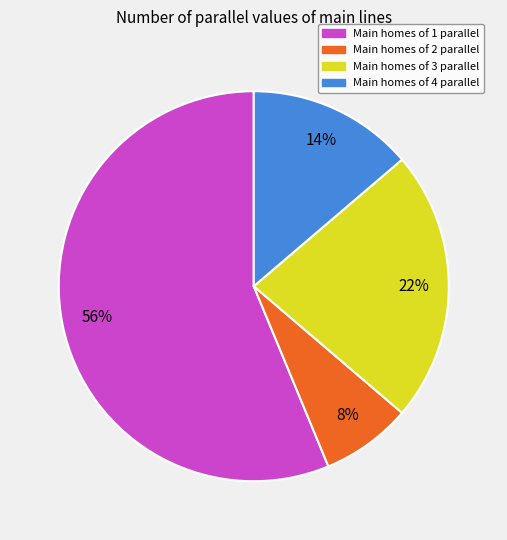

Which has a higher value, Main homes of 3 parallel or Main homes of 4 parallel?

Main homes of 3 parallel